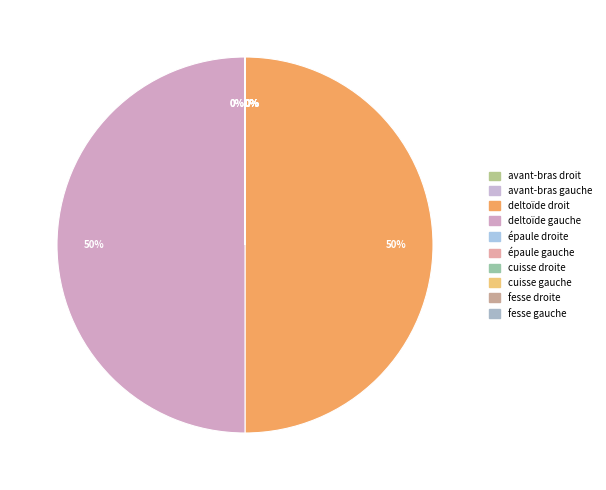

What is the change in value from épaule gauche to cuisse droite?

-80568000